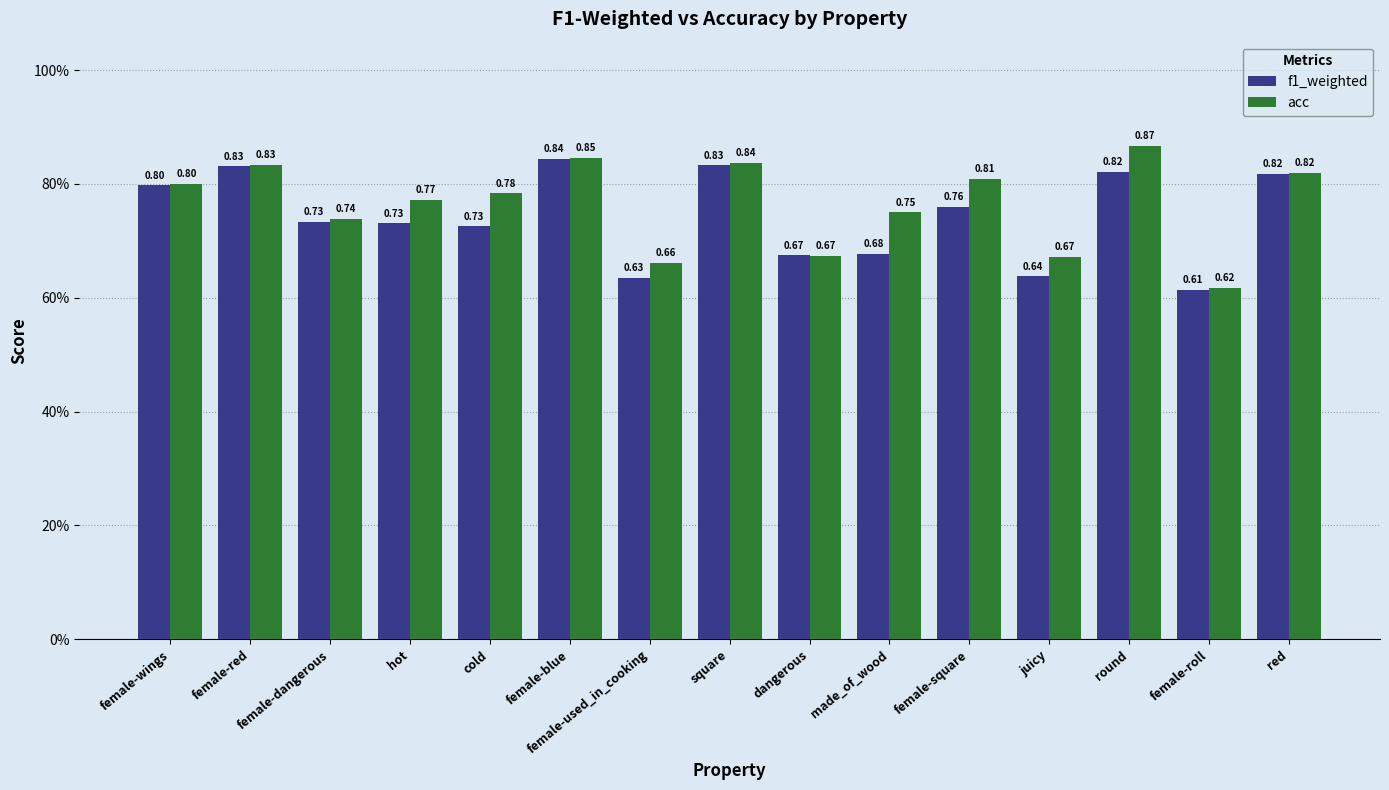

Are the bars horizontal?

No